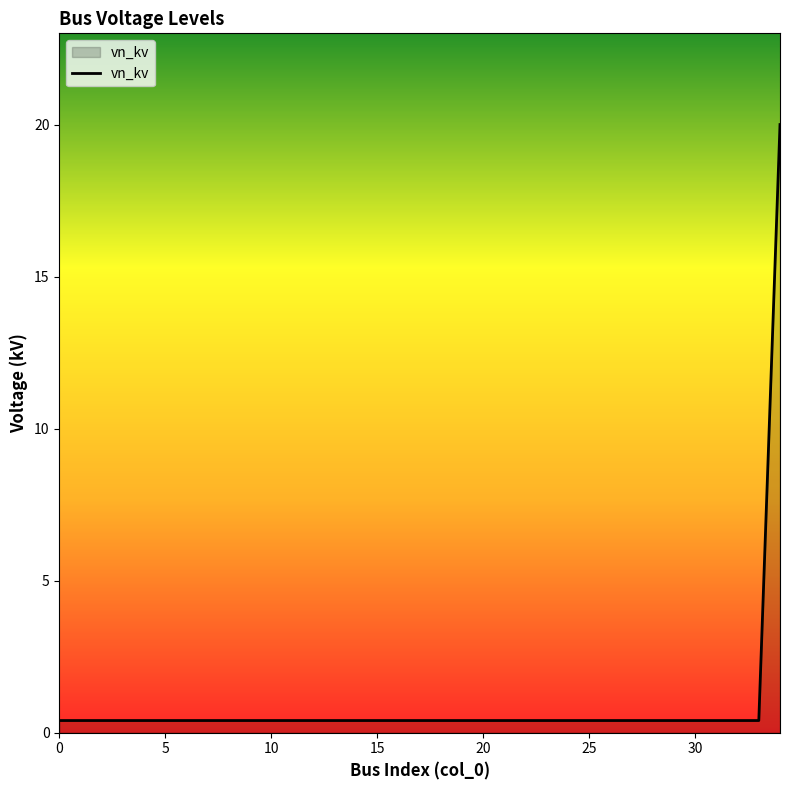

What is the difference between the maximum and minimum values?

19.6